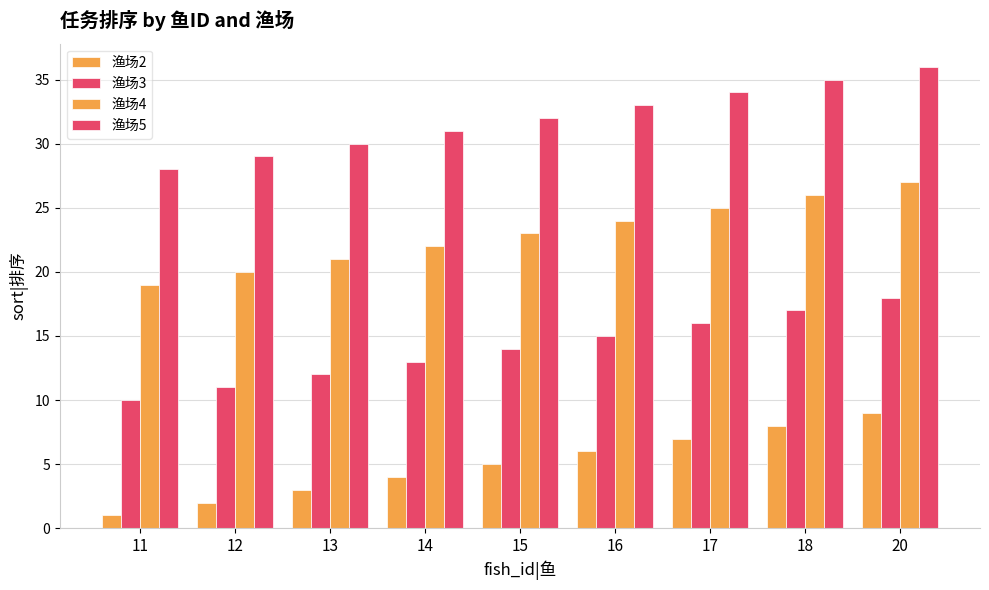

Which series changed the most between 17 and 20?

渔场2